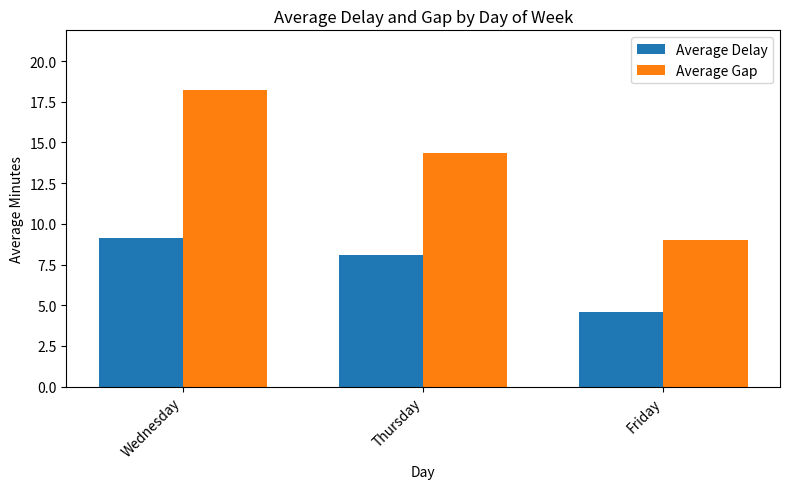

Which category has the highest value in the Average Delay series?

Wednesday